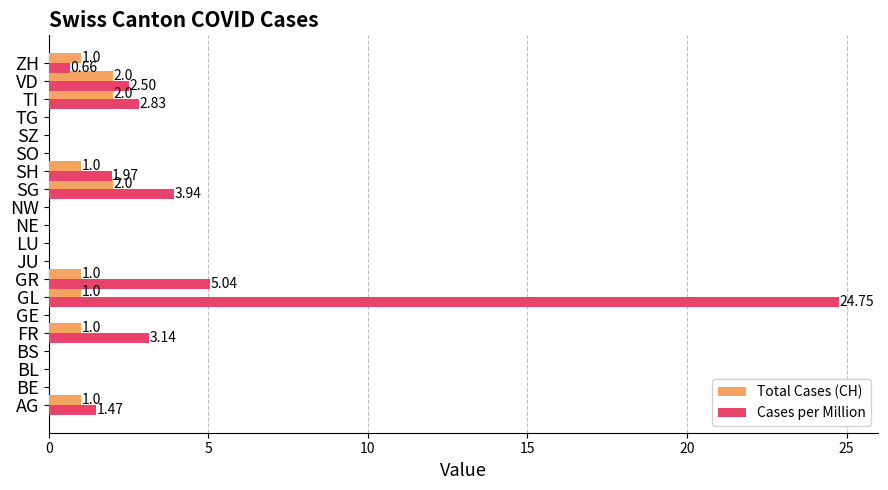

At which category does the chart reach its peak across all series?

GL